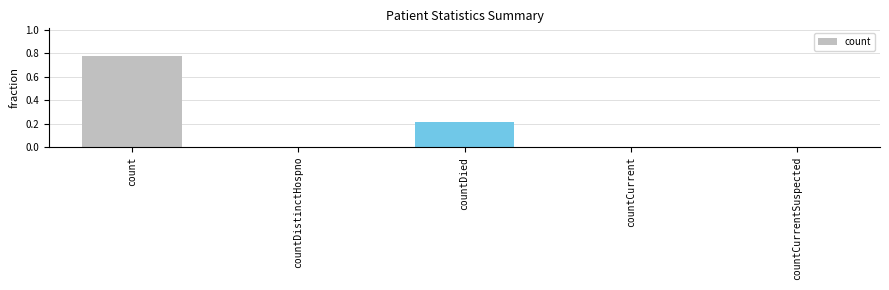

The value at countCurrent is 0.0. True or false?

True